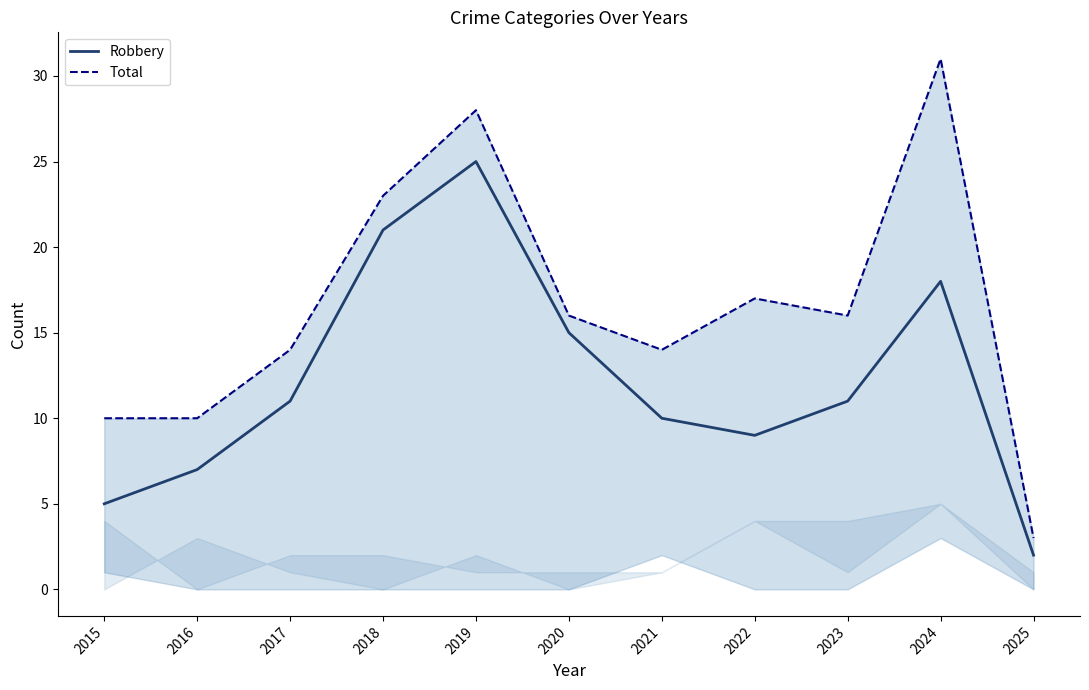

In Robbery, how many points are higher than both neighbors (excluding endpoints)?

2